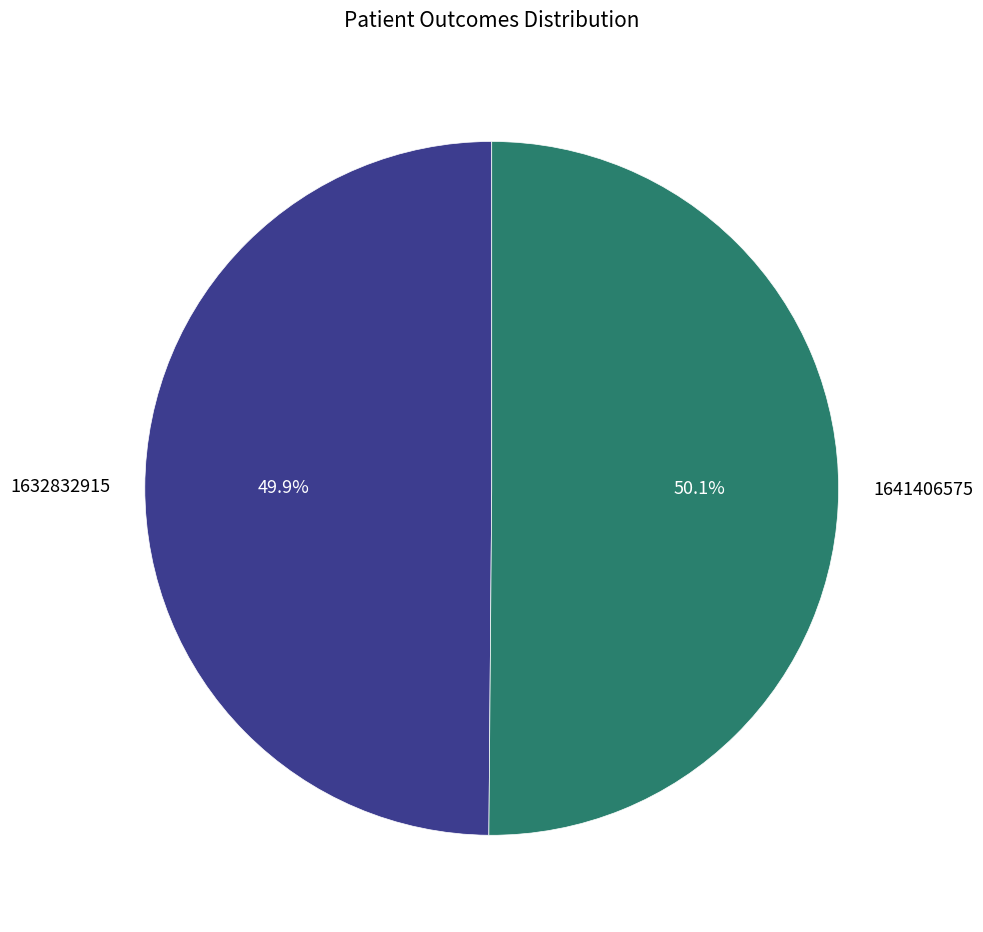

Is it true that 1632832915 is 13% of the pie?

False